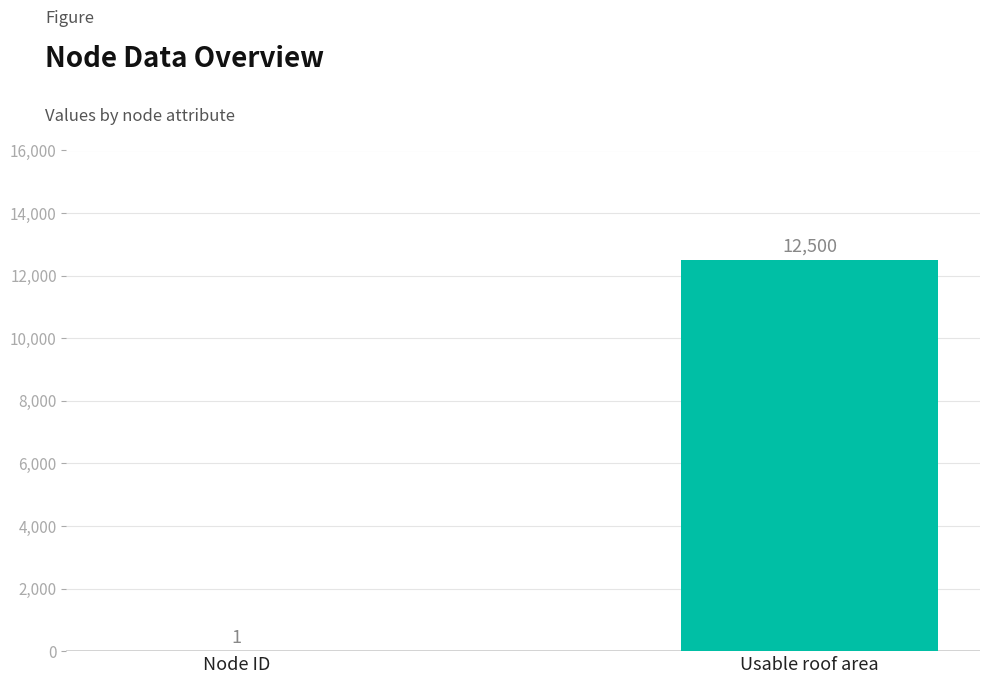

What is the change in value from Node ID to Usable roof area?

+12499